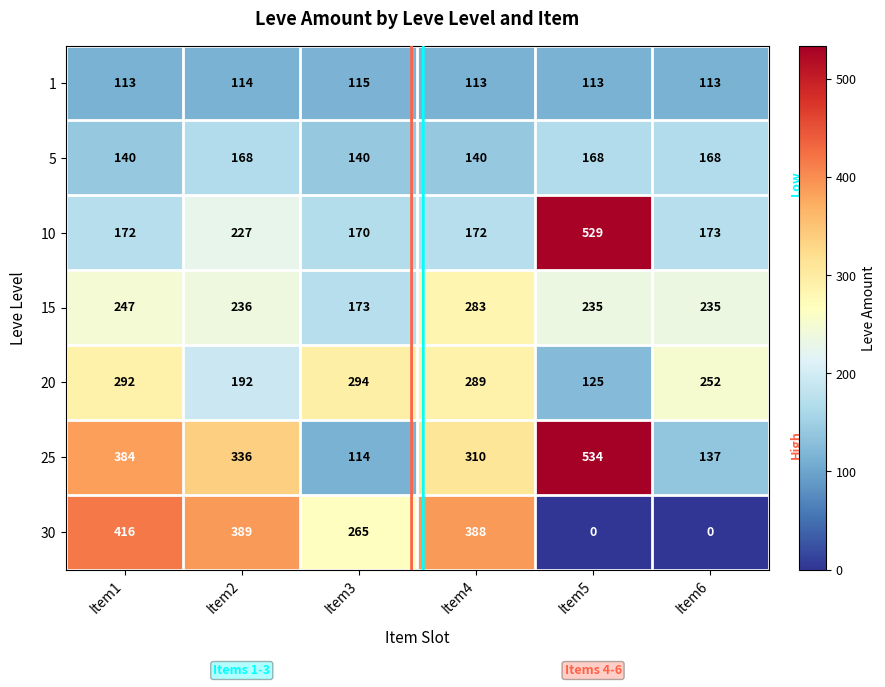

Rank the series at Item6 from highest to lowest value.

20, 15, 10, 5, 25, 1, 30